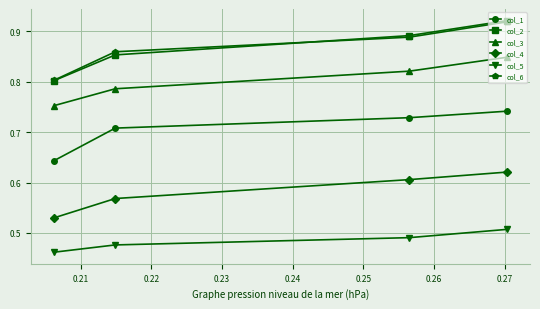

What is the smallest value displayed?

0.5